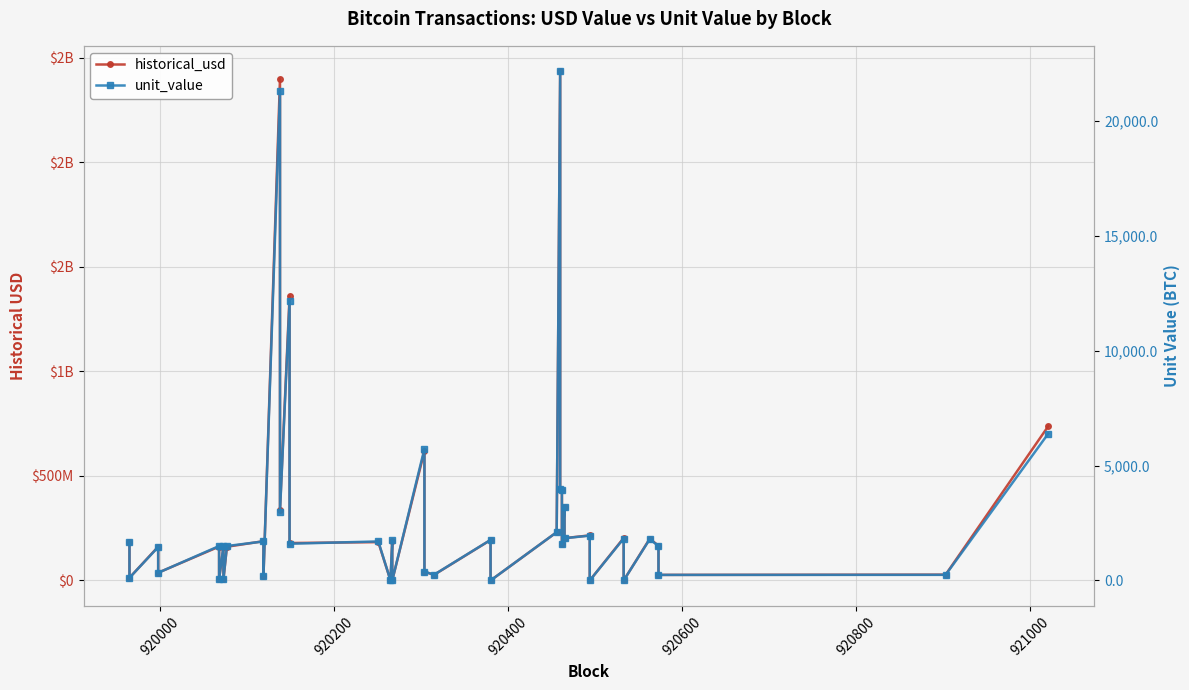

Is this an area chart (filled region under the line)?

No